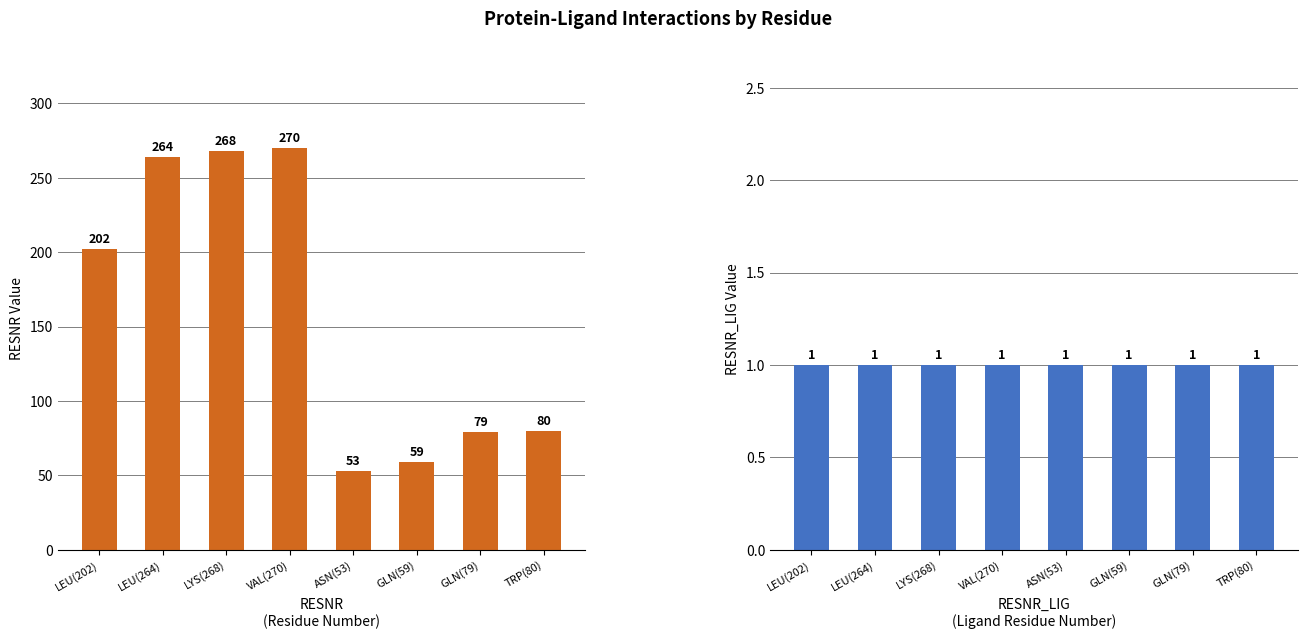

At which category is the sum across all series the highest?

VAL(270)